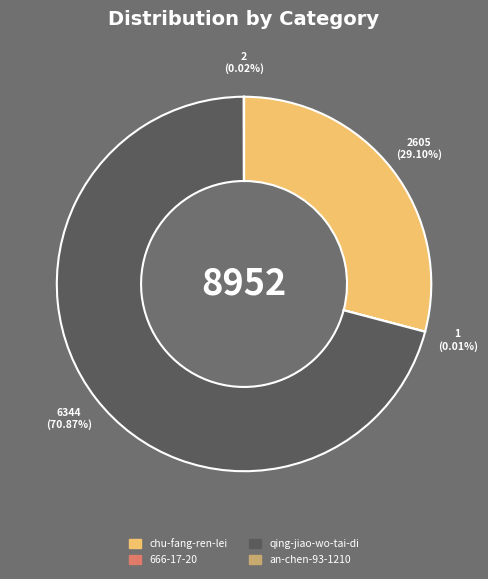

Which slice represents more than half of the pie?

qing-jiao-wo-tai-di